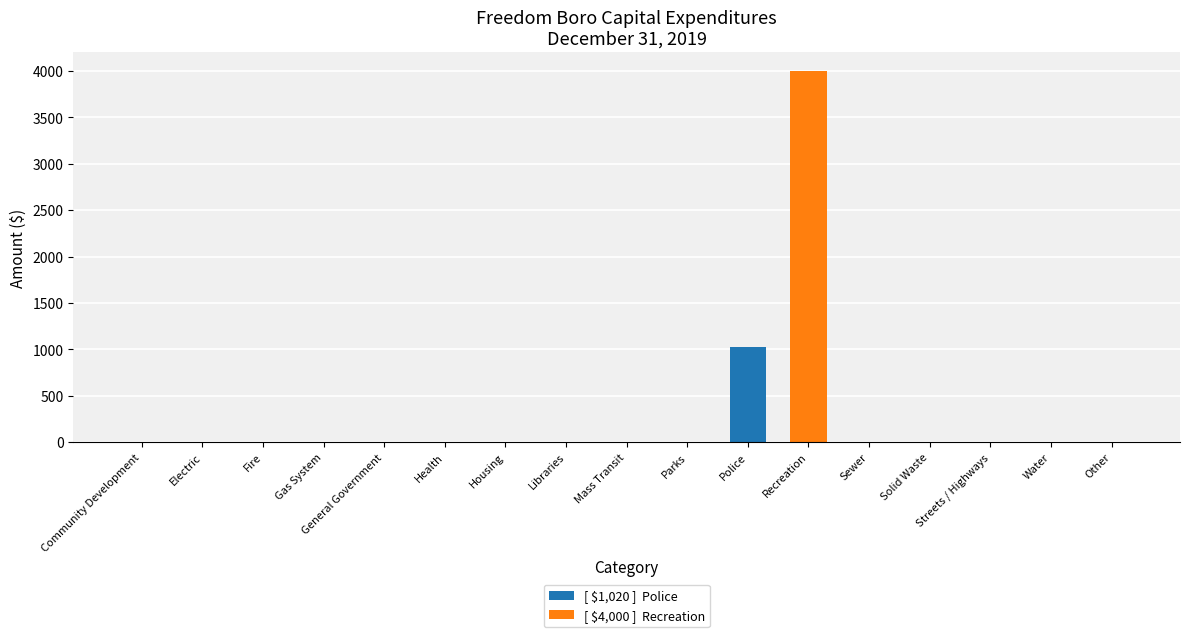

What is the average value?

295